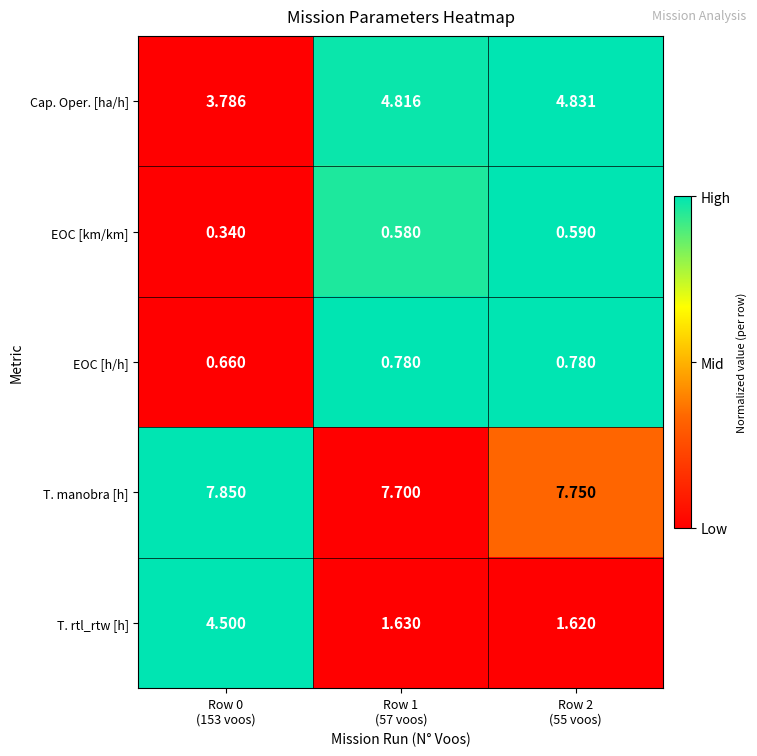

Rank the series by their maximum value, from lowest to highest.

EOC [km/km], EOC [h/h], T. rtl_rtw [h], Cap. Oper. [ha/h], T. manobra [h]